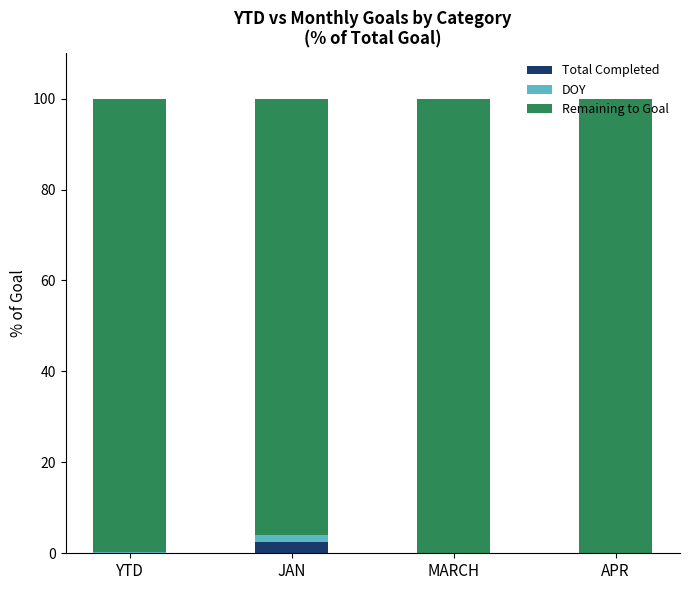

What are all the series names shown in the legend?

Total Completed, DOY, Remaining to Goal